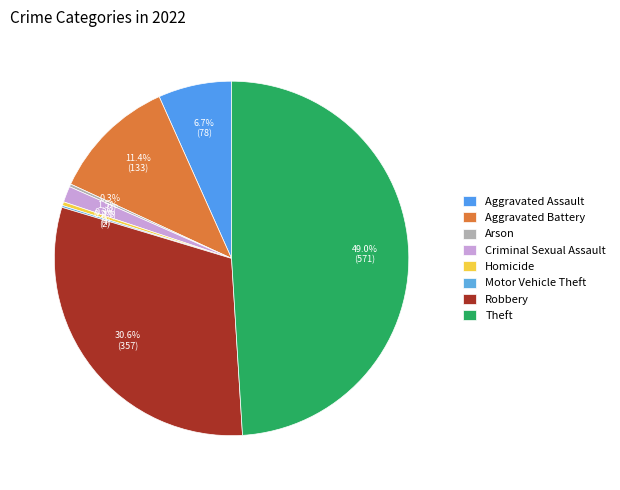

How many slices are in this pie chart?

8